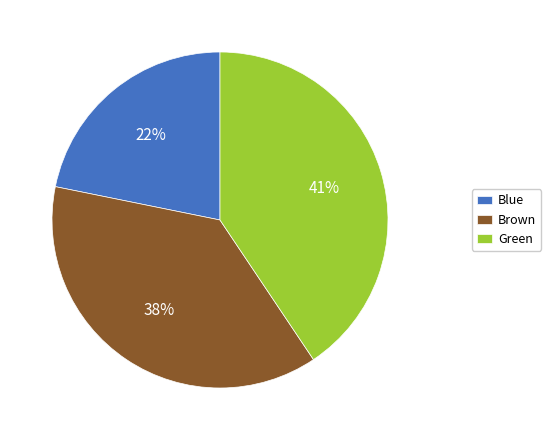

To the nearest percent, what is the average slice percentage?

33%